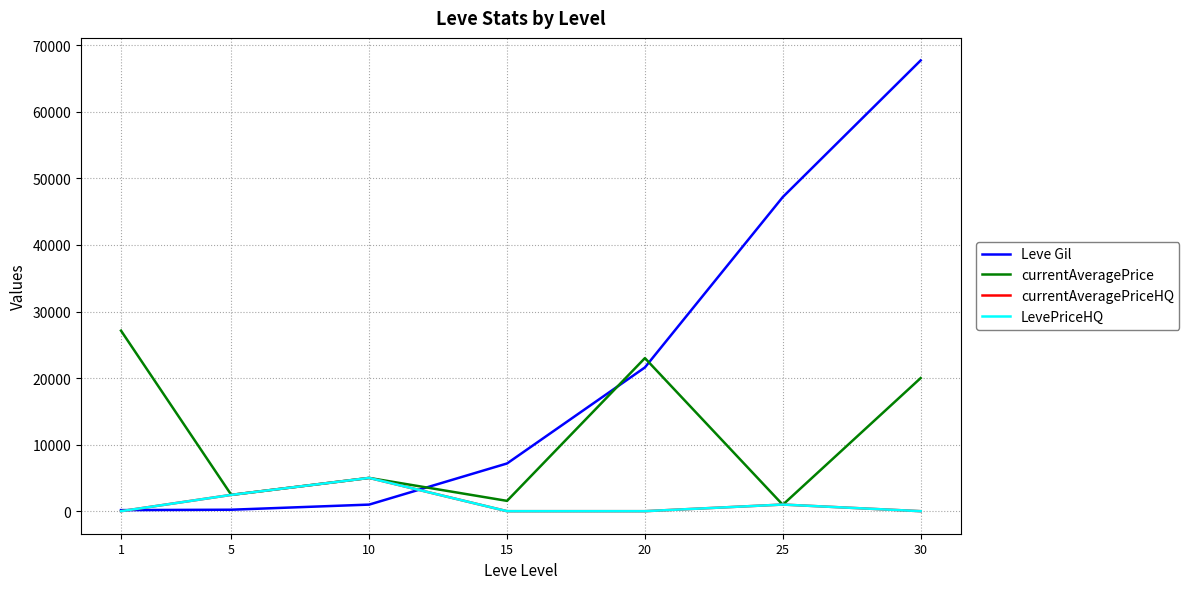

Is this an area chart (filled region under the line)?

No